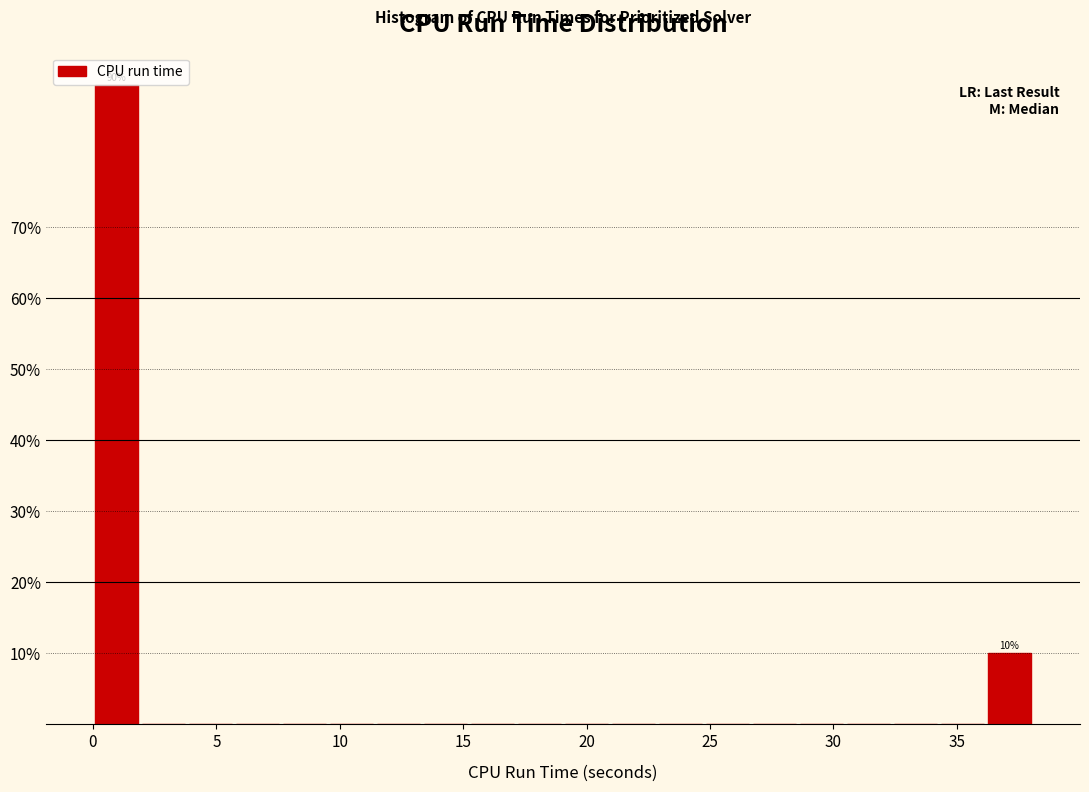

Around what value on the x-axis is the tallest bar? Give the approximate position of its centre, as read against the axis.

1.0